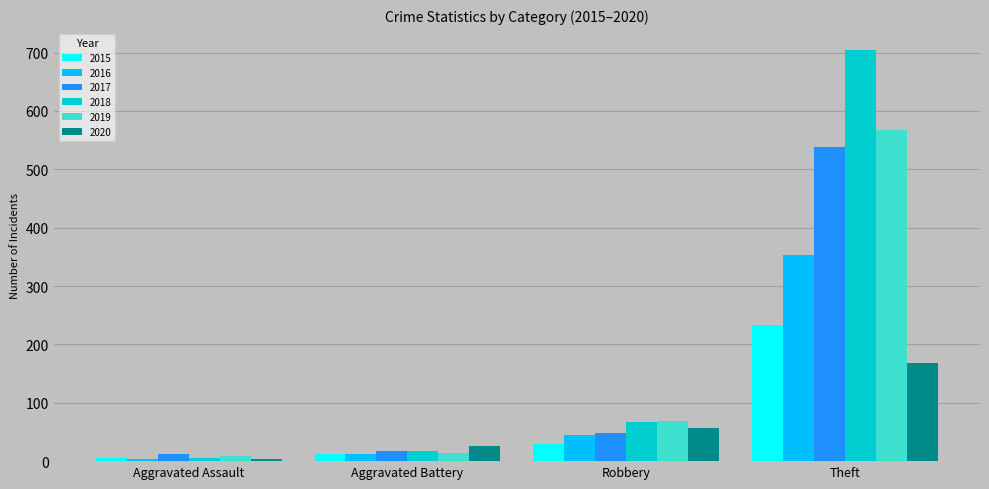

Are the bars horizontal?

No